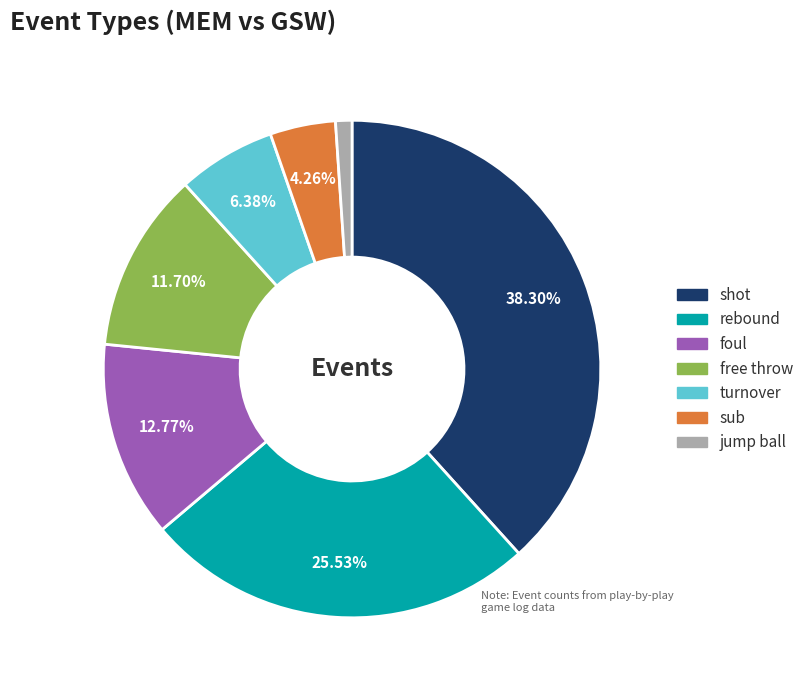

To the nearest percent, what percentage of the pie is sub?

4%